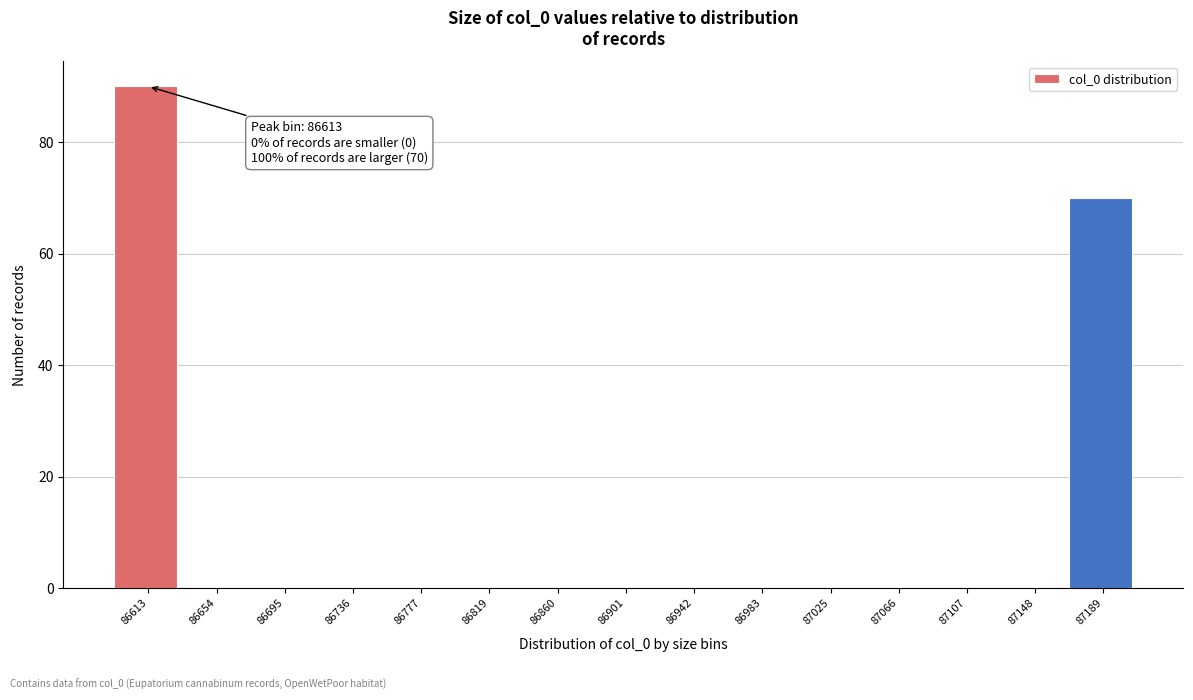

Reading left to right, list all the values displayed in this chart.

86613=90	86654=0	86695=0	86736=0	86777=0	86819=0	86860=0	86901=0	86942=0	86983=0	87025=0	87066=0	87107=0	87148=0	87189=70